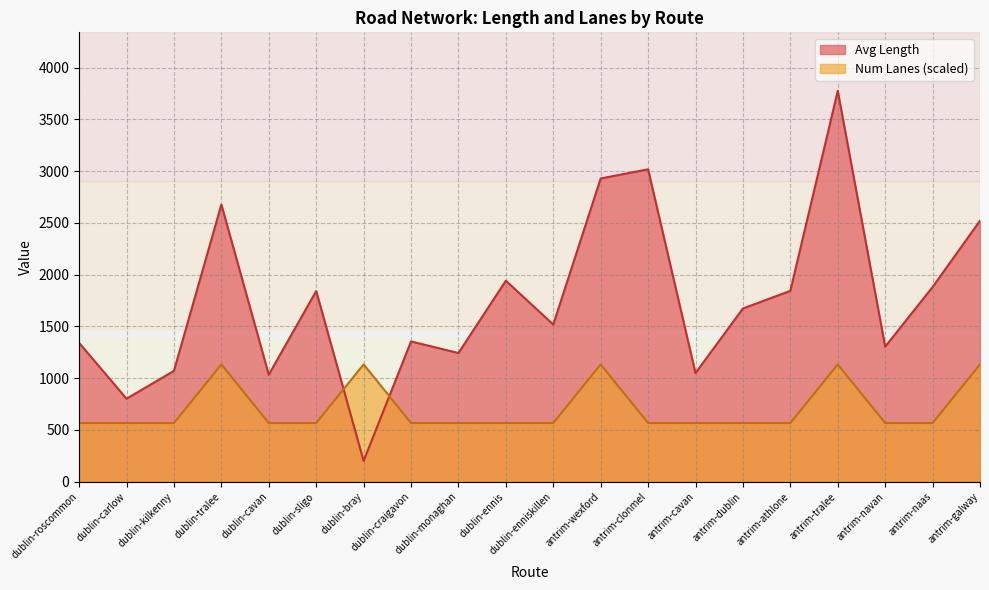

At dublin-sligo, list the series in order from smallest to largest.

Num Lanes (scaled), Avg Length